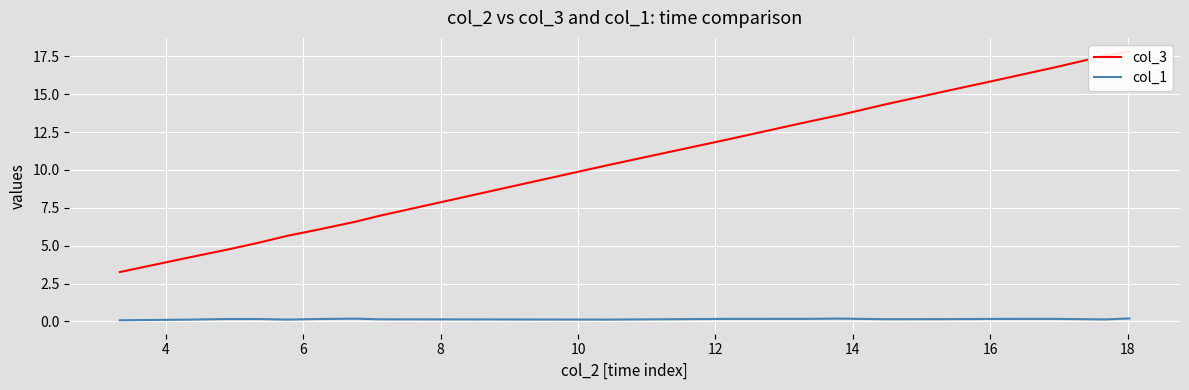

Which series has the largest range (max minus min)?

col_3